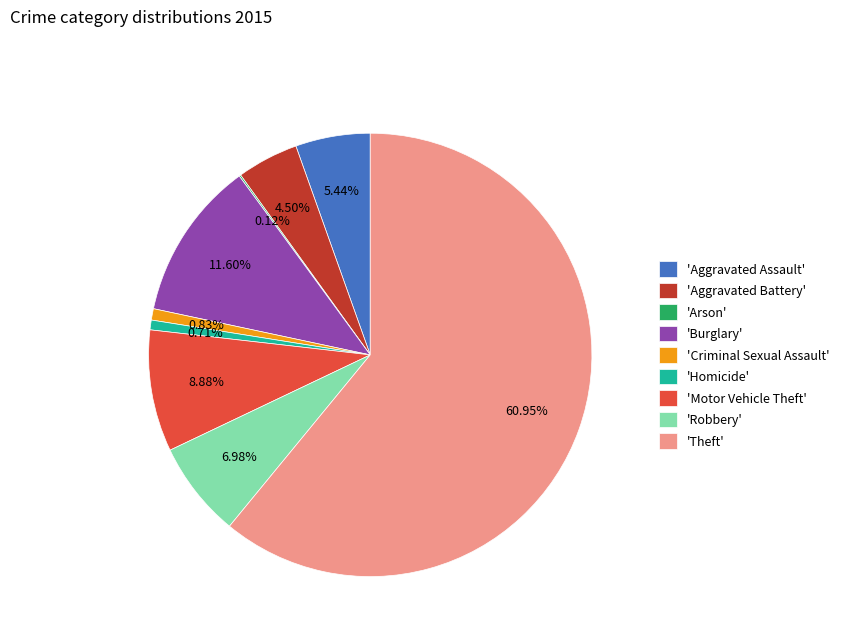

Which category has the biggest portion of the pie?

'Theft'